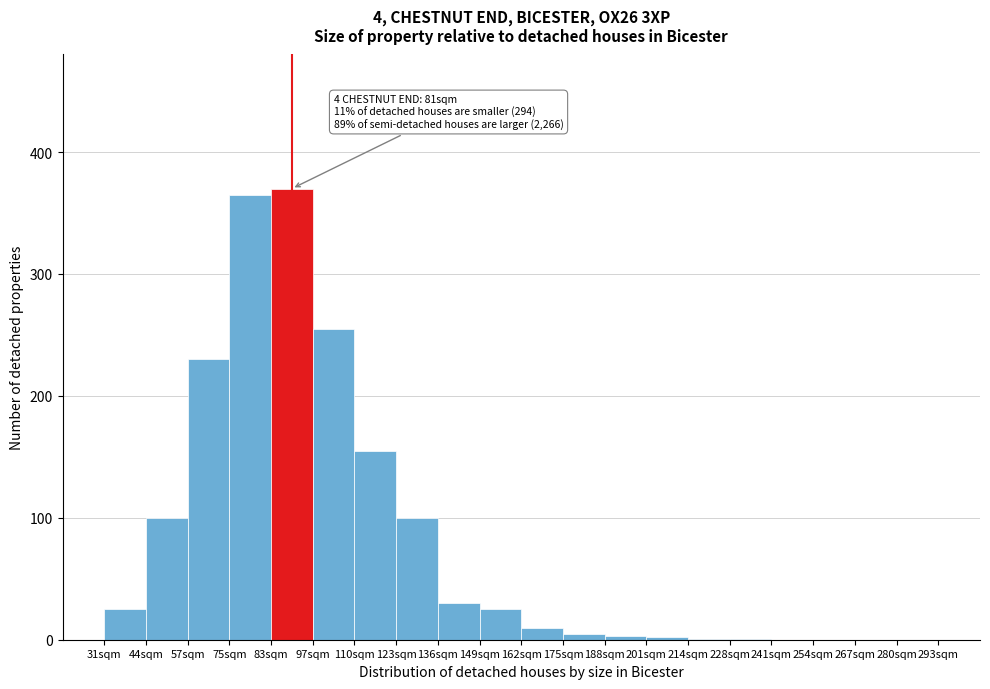

Is it true that the value at 57sqm is 230?

True